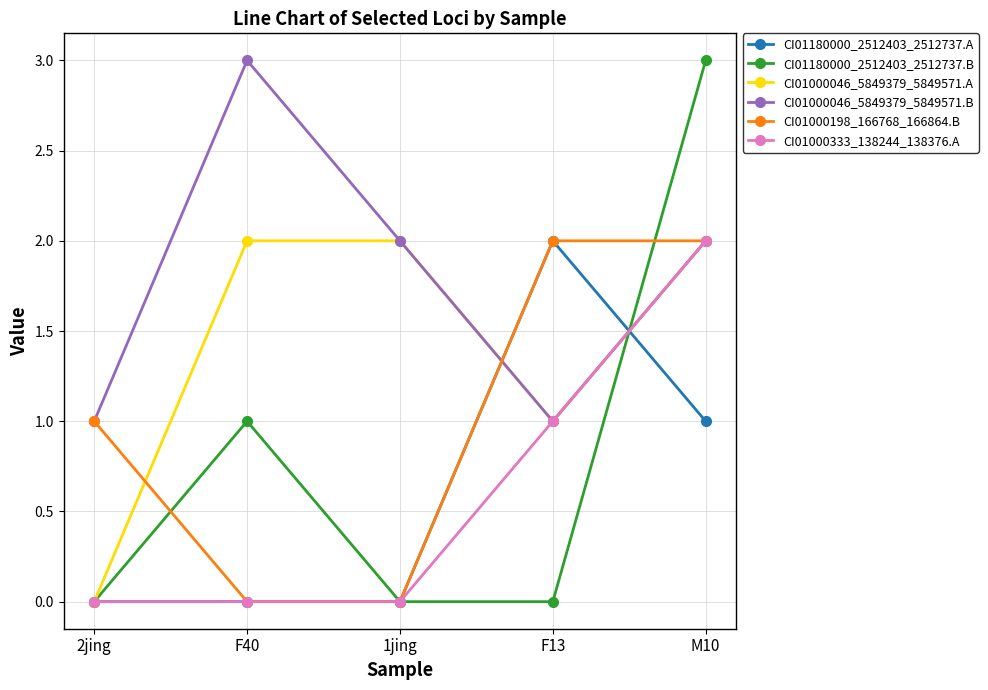

What are all the series names shown in the legend?

CI01180000_2512403_2512737.A, CI01180000_2512403_2512737.B, CI01000046_5849379_5849571.A, CI01000046_5849379_5849571.B, CI01000198_166768_166864.B, CI01000333_138244_138376.A